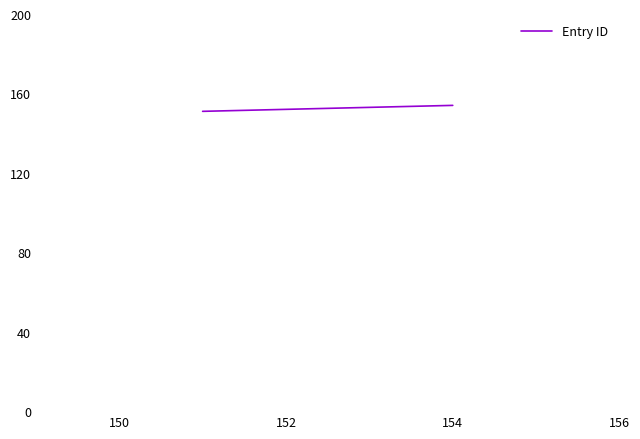

What is the smallest value displayed?

151